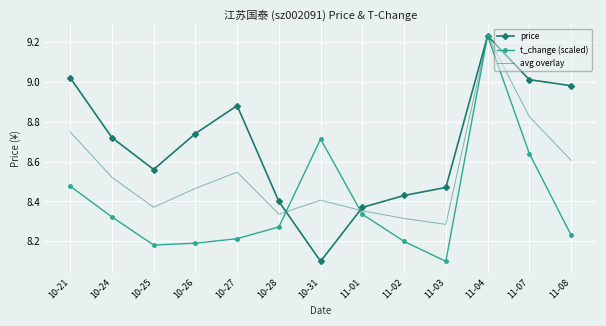

What position from the left is 11-07?

12